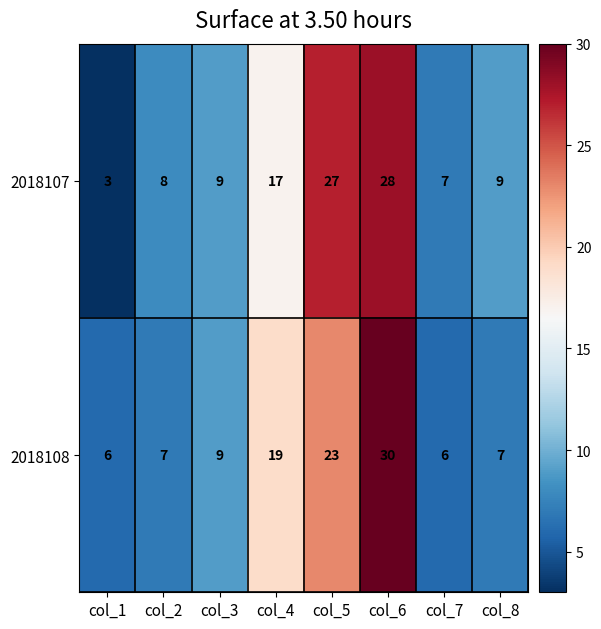

Which label corresponds to the smallest value in the chart?

col_1